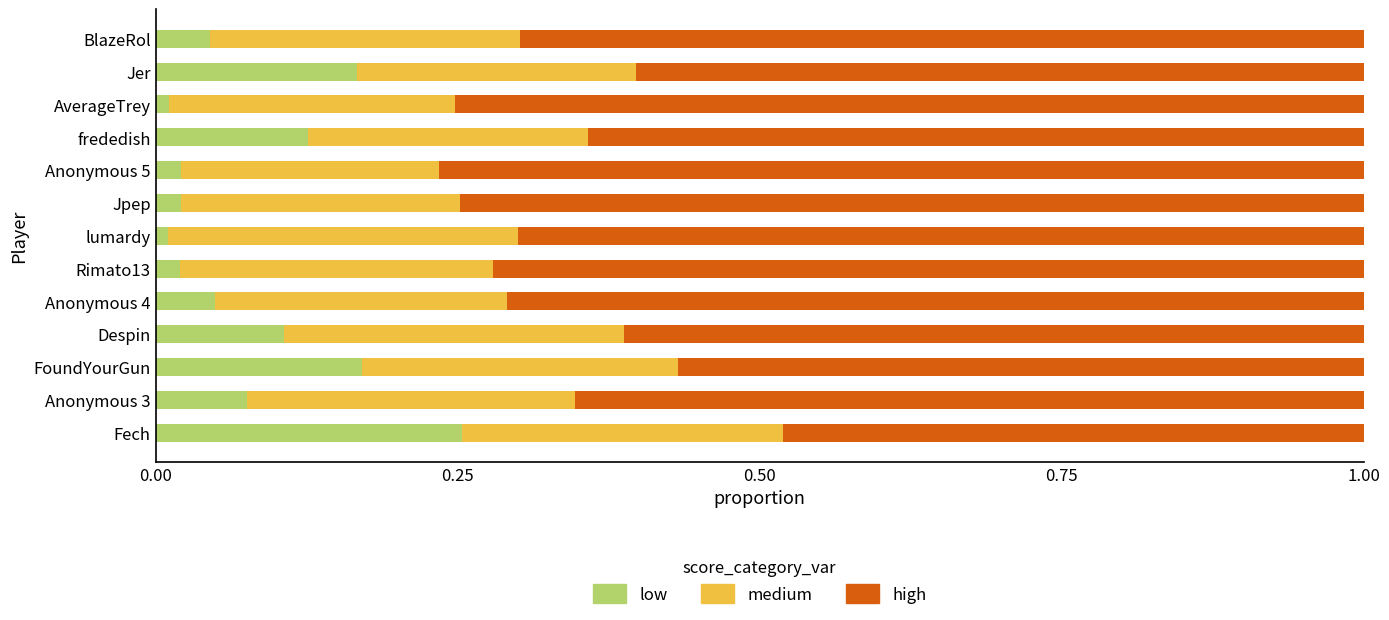

Count the number of data series in this chart.

3